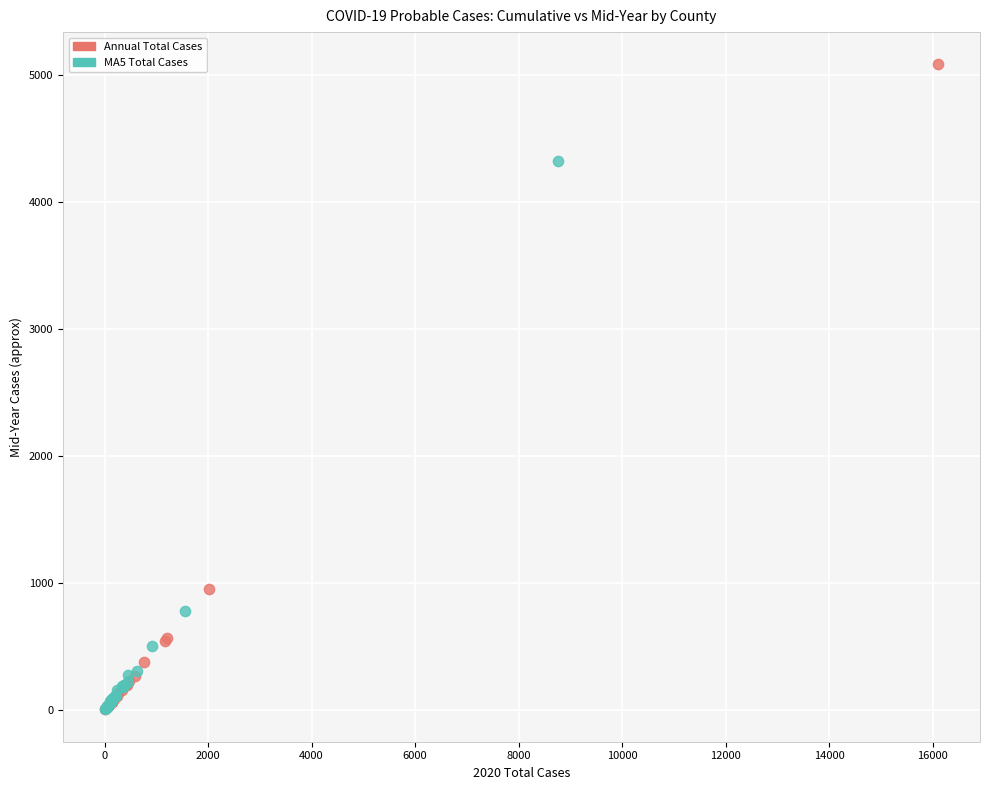

Which series has the largest Y range (max minus min)?

Annual Total Cases